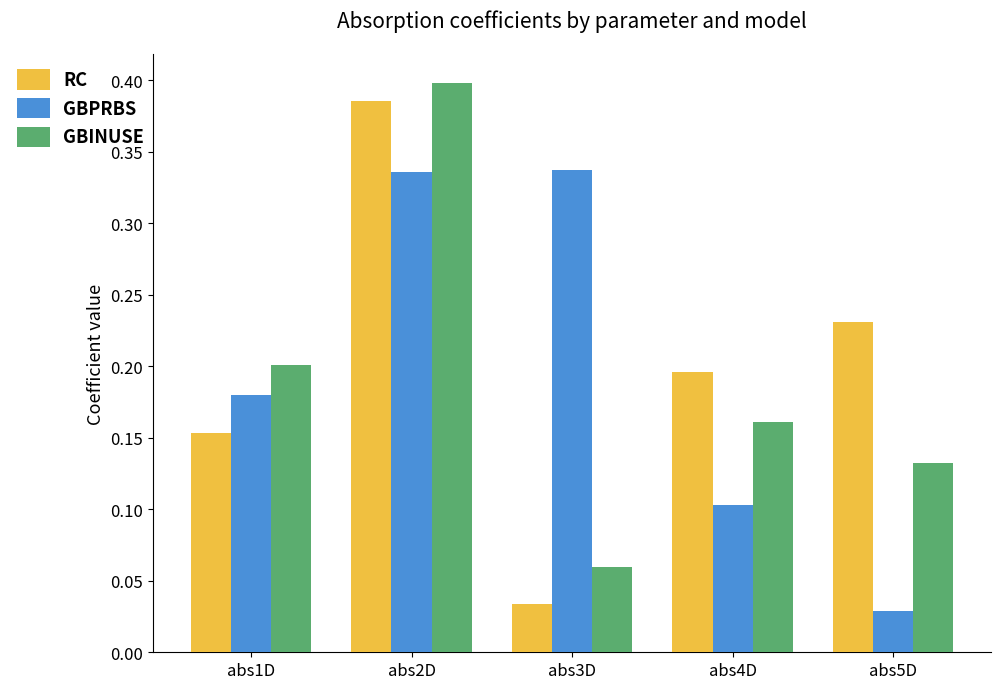

Does the chart contain any negative values?

No